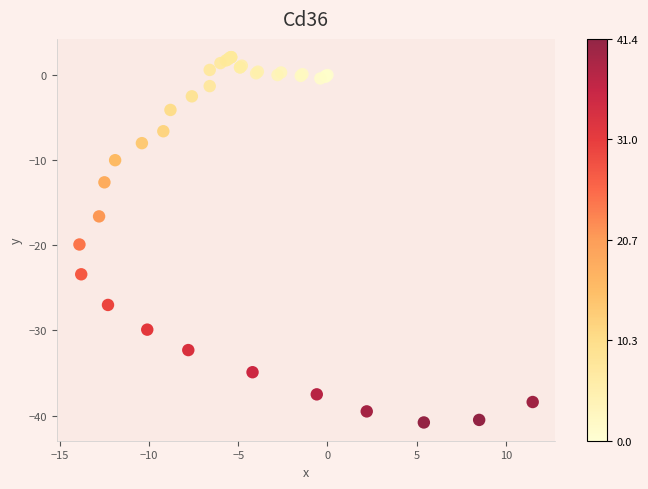

What Y value in the scatter plot is closest to -19?

-19.9